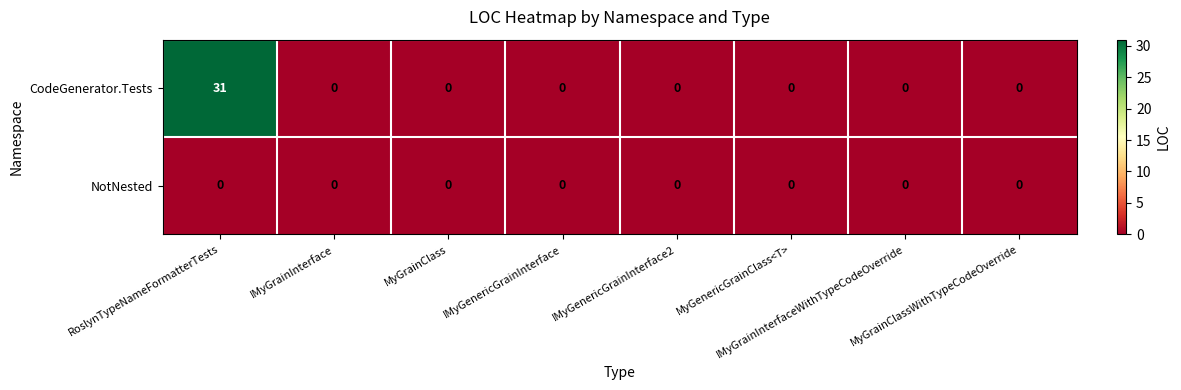

List the series in order of their peak value, lowest first.

NotNested, CodeGenerator.Tests